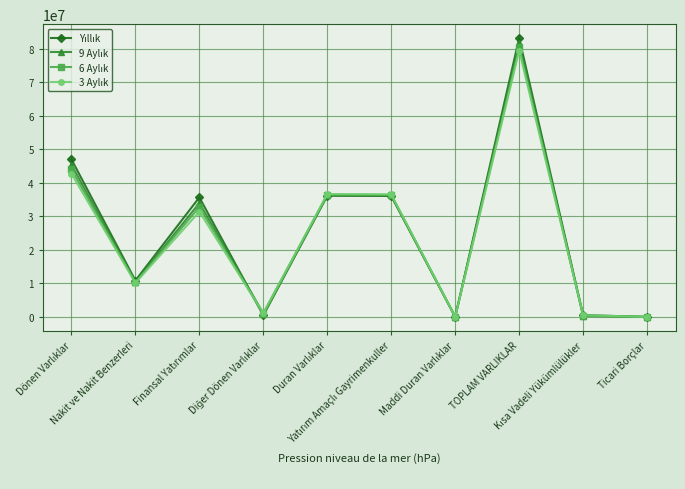

At which category is the sum across all series the highest?

TOPLAM VARLIKLAR